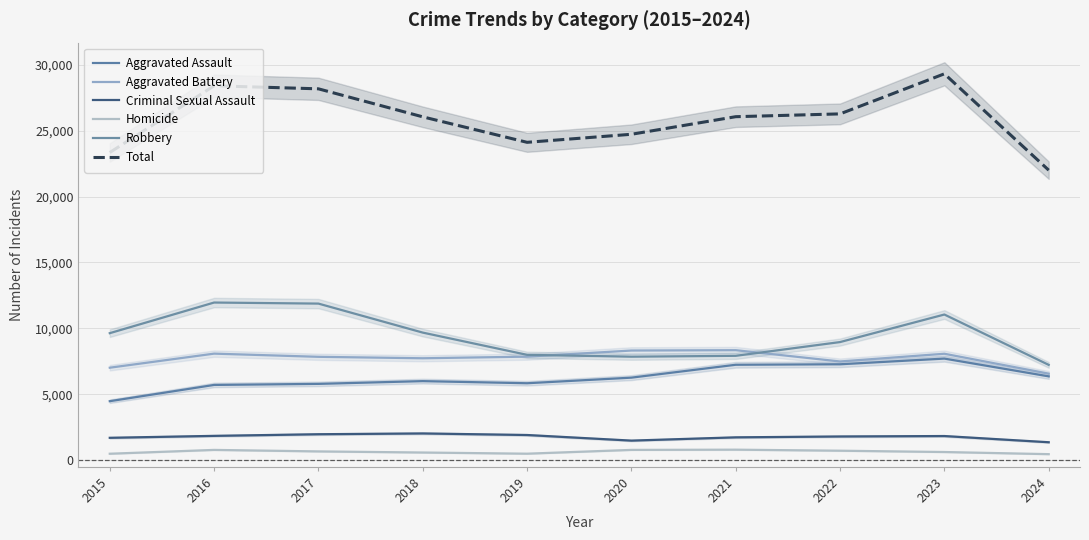

What is the maximum value for Total?

29303